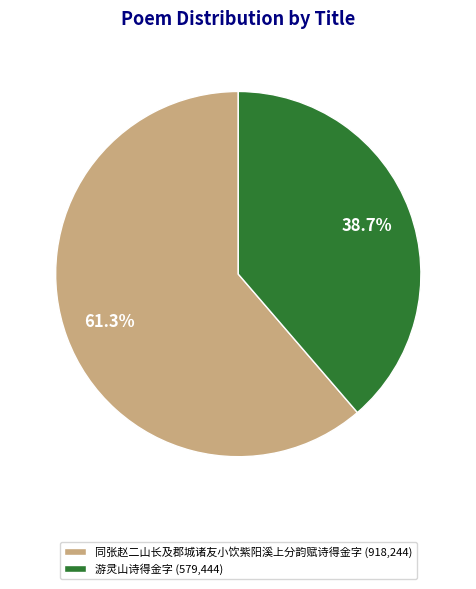

How much of the chart is everything except 同张赵二山长及郡城诸友小饮紫阳溪上分韵赋诗得金字?

38.7%